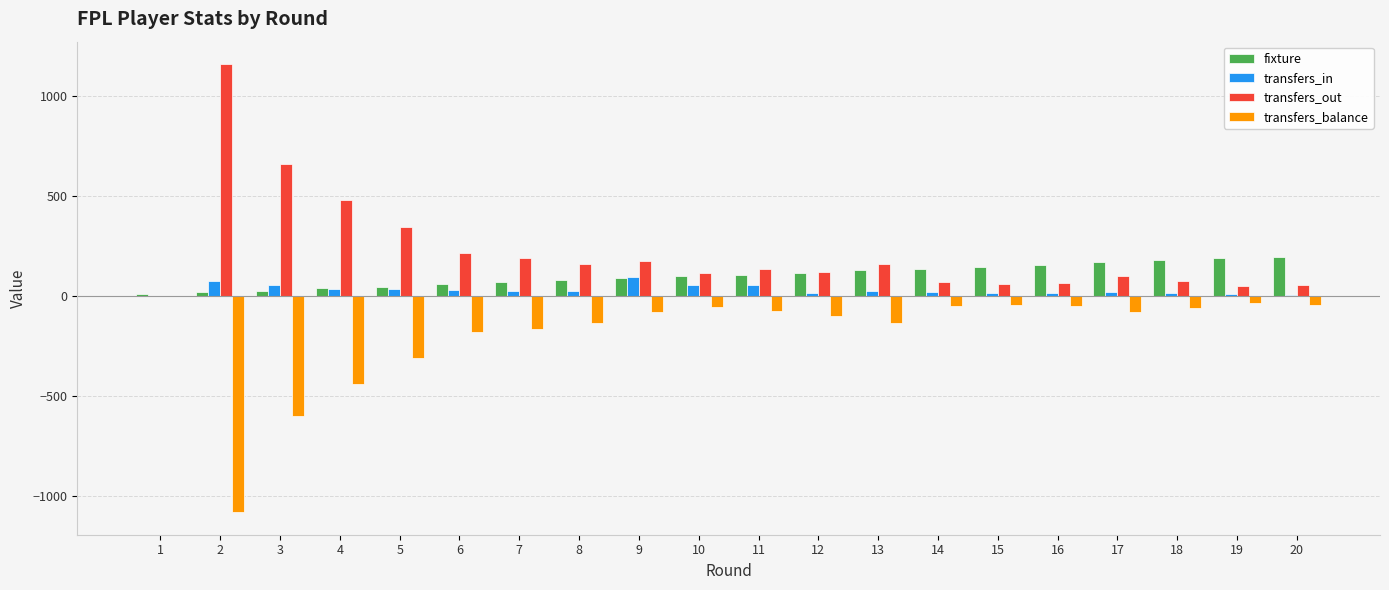

What is the value of the fixture bar at the 2nd from the left?

20